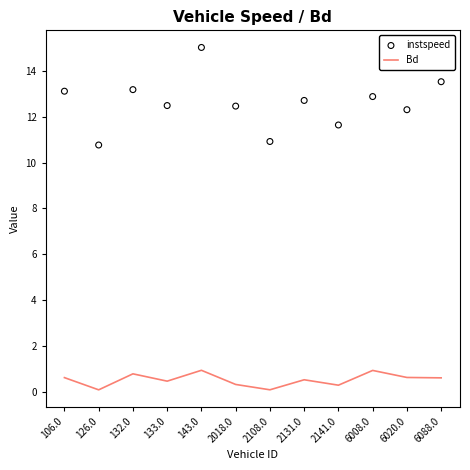

Which series has the widest spread of Y values?

instspeed